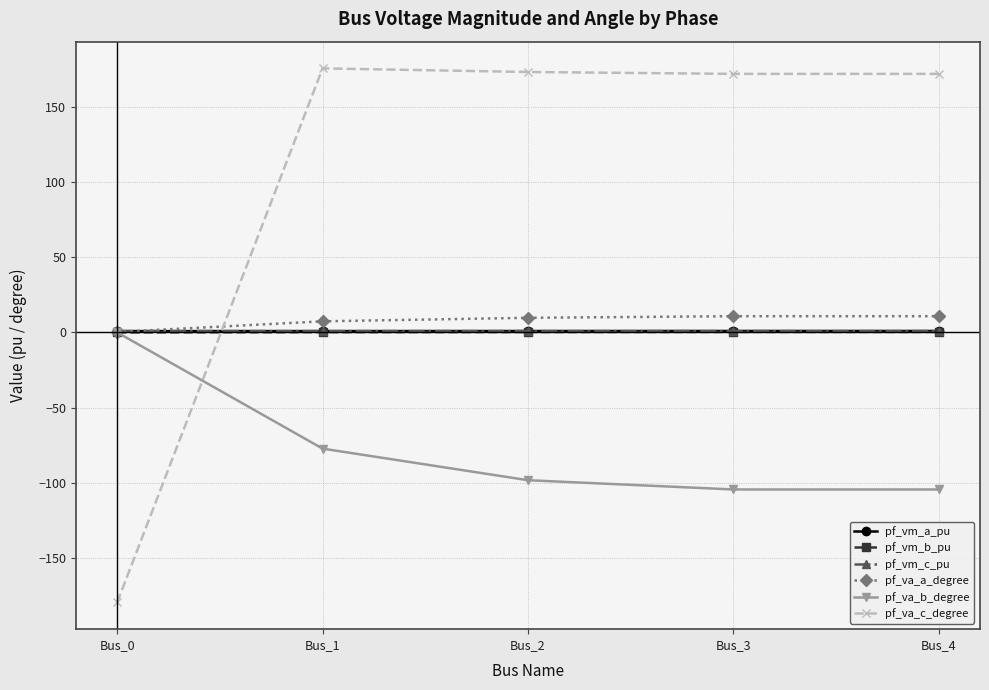

True or false: pf_va_a_degree has more than 2 interior local peaks.

False